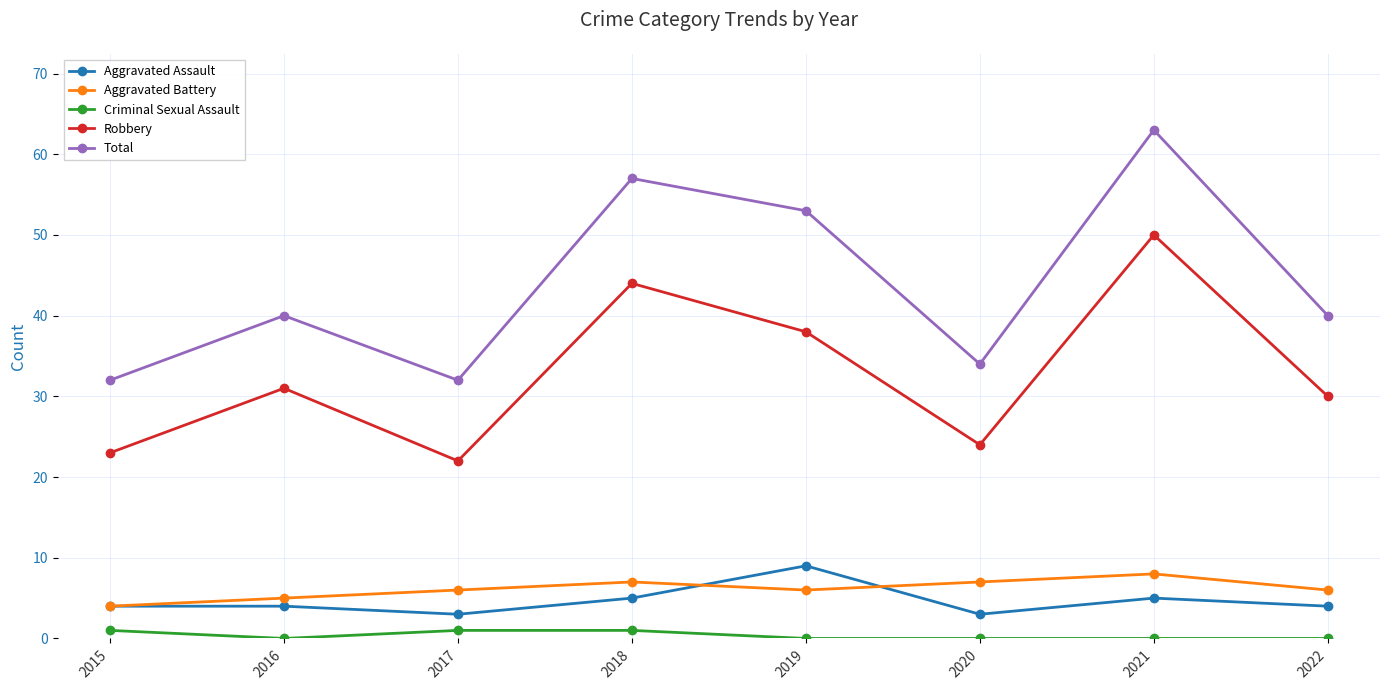

Which category has the lowest value in the Aggravated Battery series?

2015